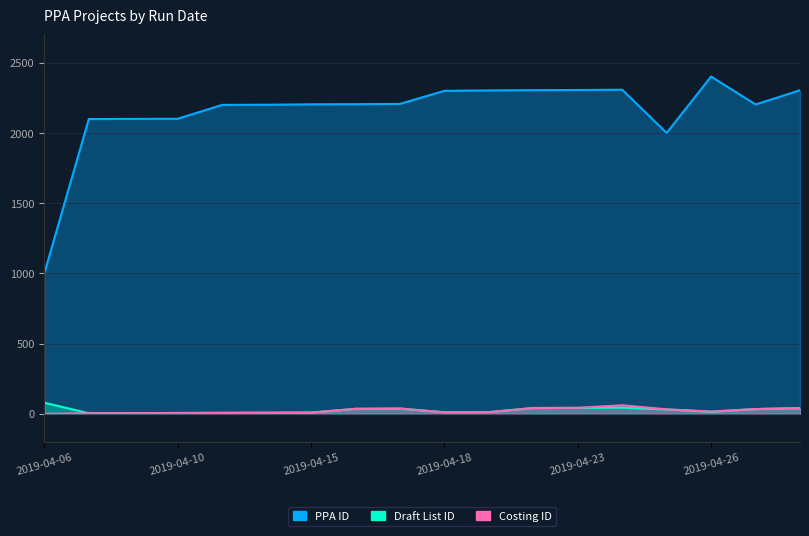

What is the sum of the PPA ID values at 2019-05-09 and 2019-04-18?

4606